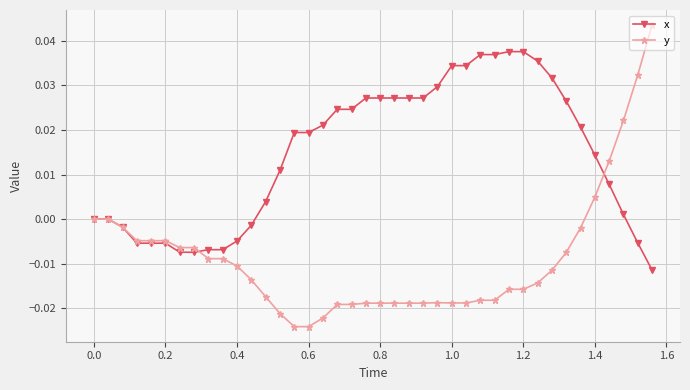

Count the number of data series in this chart.

2